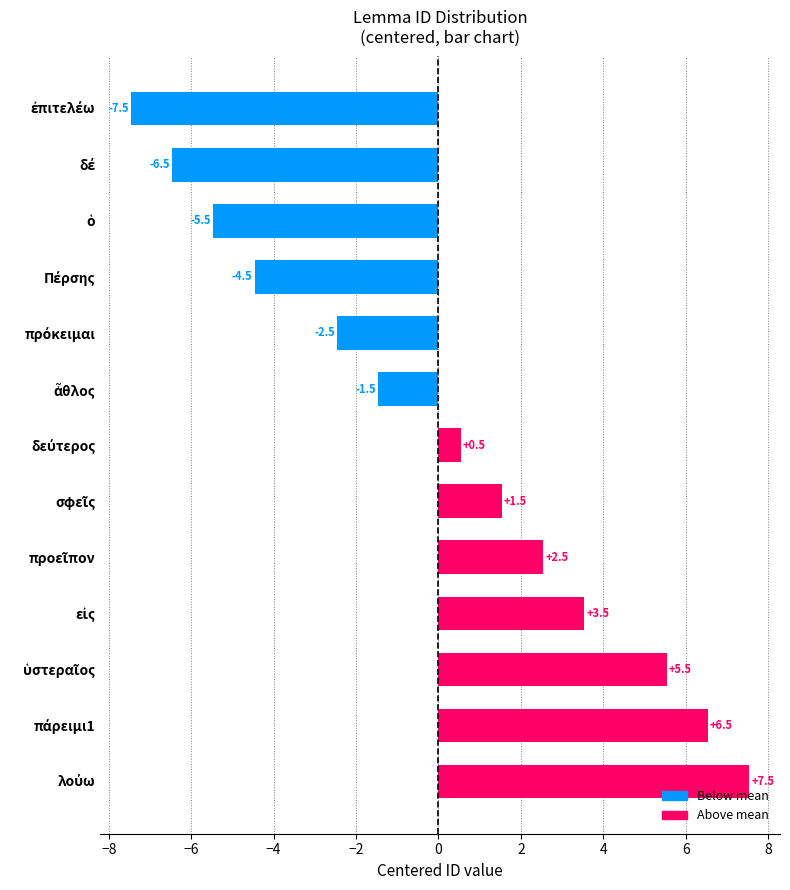

Are the bars grouped side by side (vs. stacked)?

No